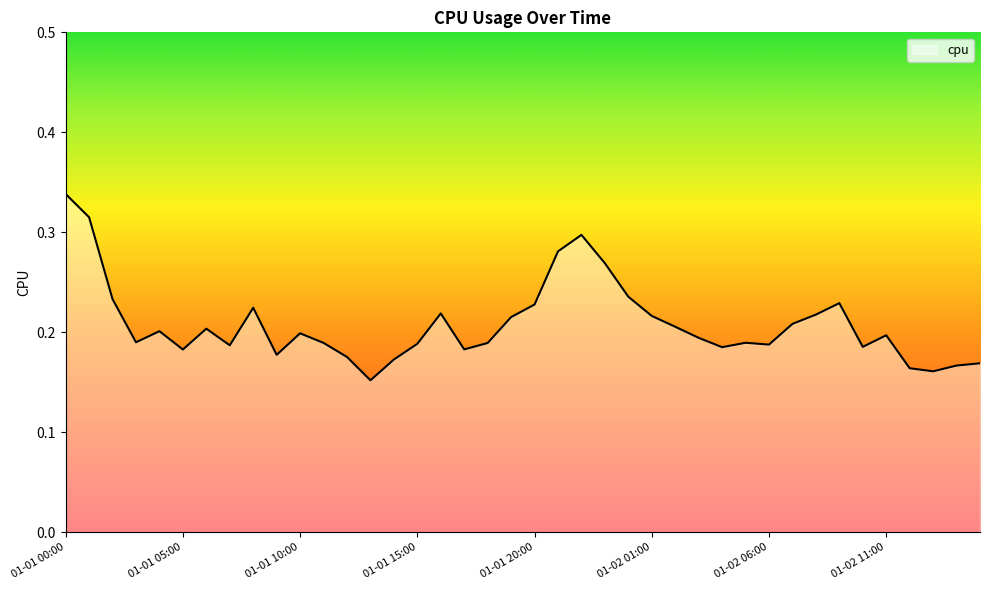

True or false: the data has more than 2 interior local peaks.

True